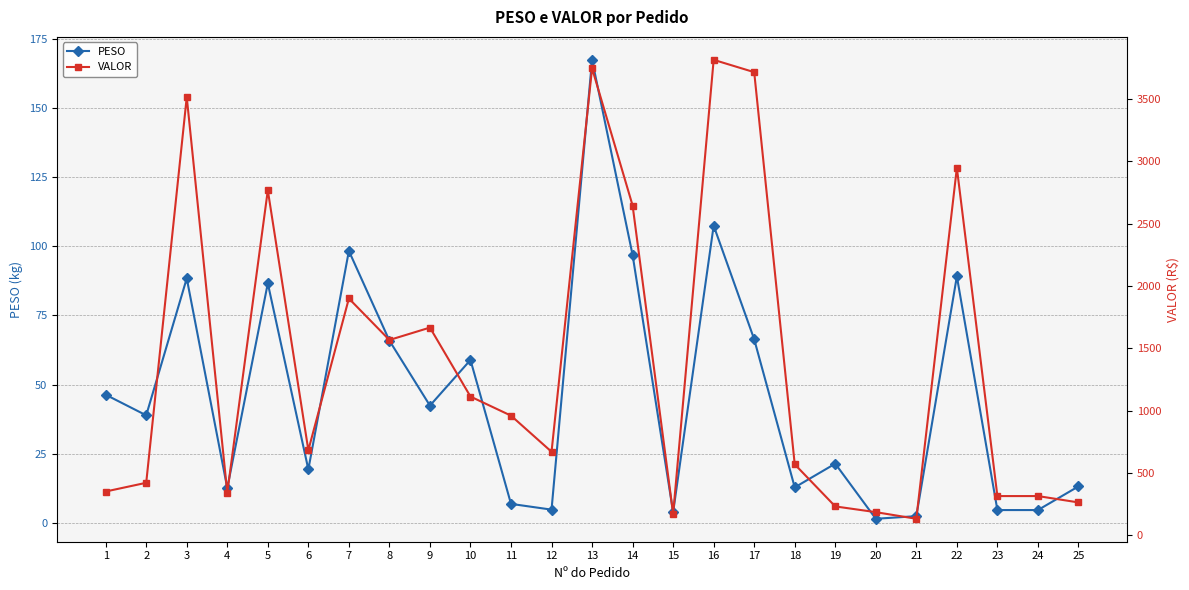

How many interior local valleys does the PESO series have?

8